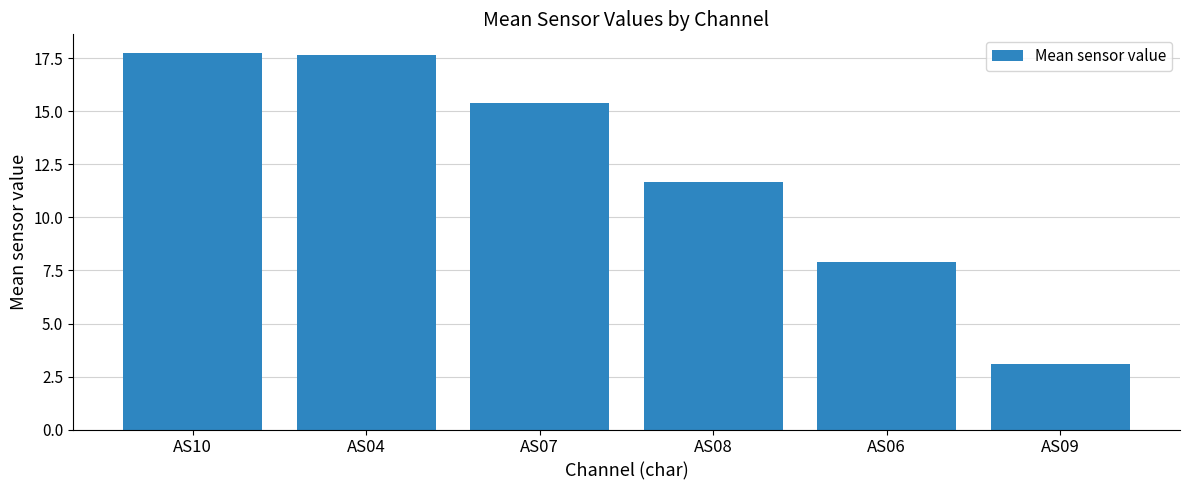

Where is the data nearest to the value 10?

AS08